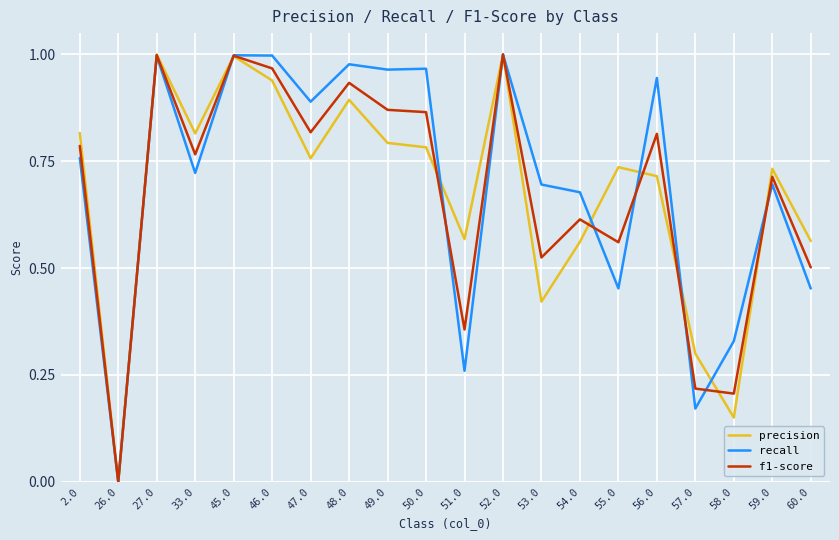

What are all the series names shown in the legend?

precision, recall, f1-score